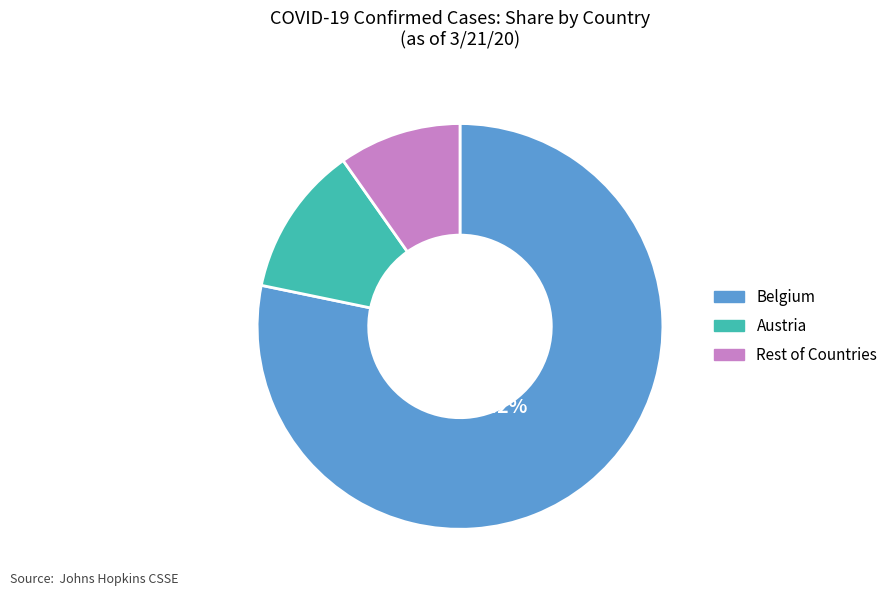

Is there a majority slice in this chart?

Yes